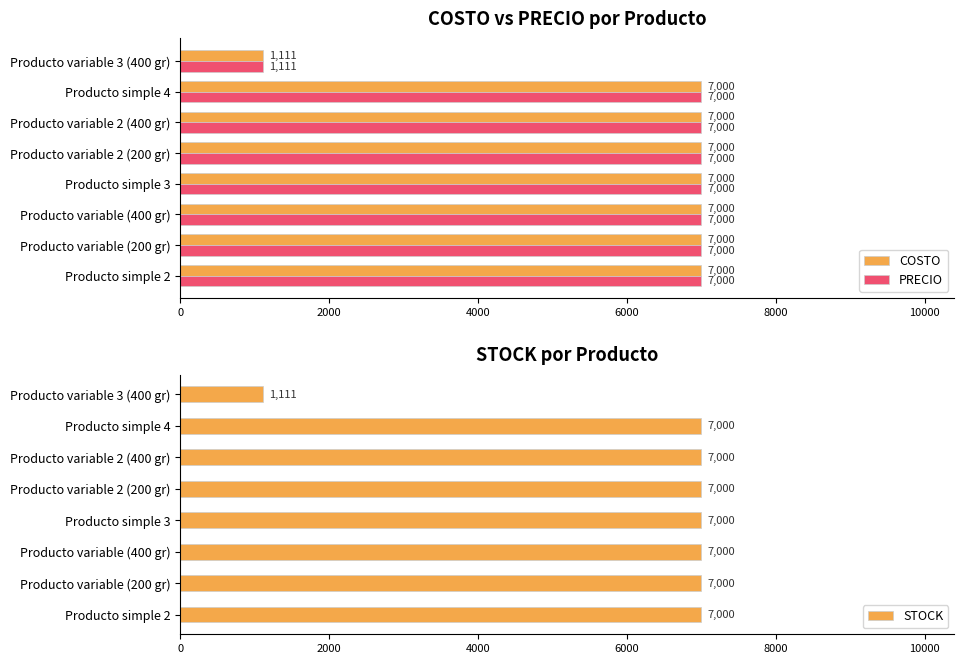

At which label is COSTO closest to 4055?

Producto variable 3 (400 gr)